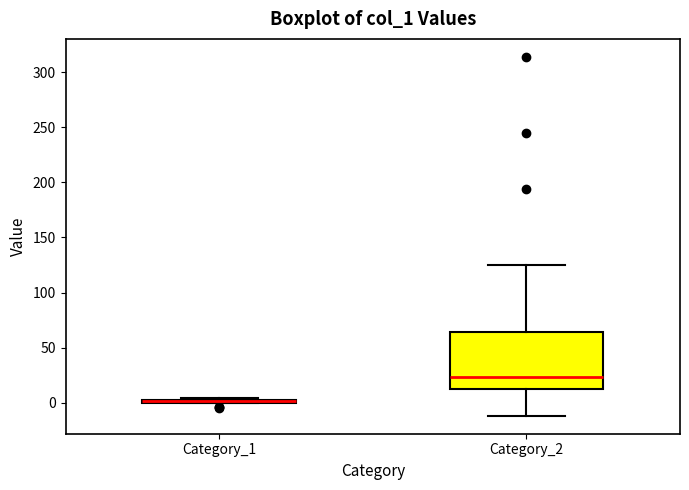

Reading left to right, read every box against the y-axis: the position of its median line, the range the box covers, and the ends of its whiskers. The values are not printed on the chart, so give them approximately, as read against the axis.

Category_1: box collapsed to a line at 0, whiskers 0 to 5
Category_2: median 25, box 15 to 65, whiskers -10 to 125